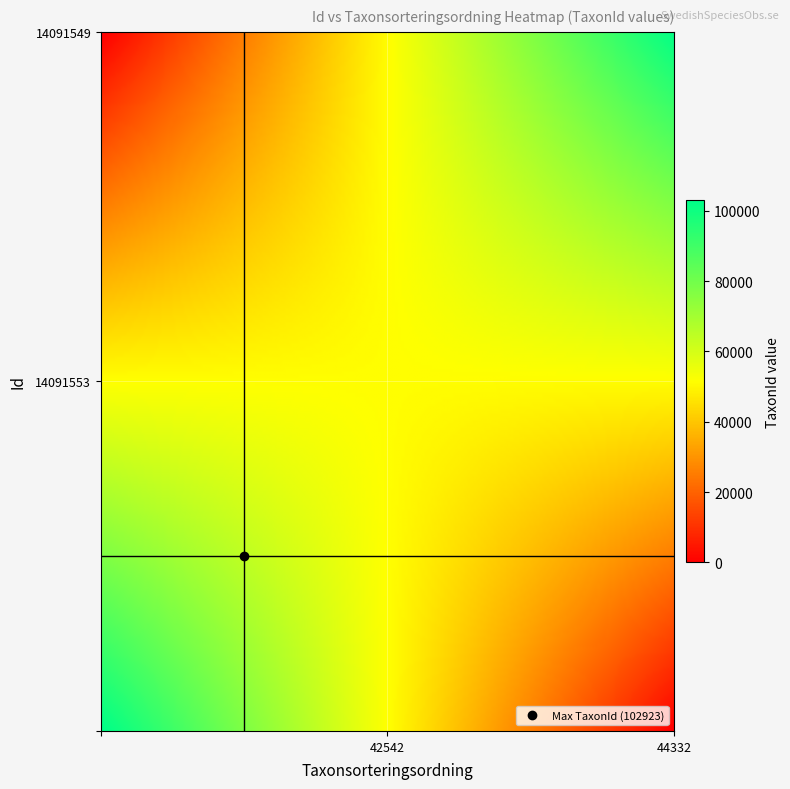

Reading right to left, what are all the values shown in this chart?

14091553: TaxonId=102923	Taxonsorteringsordning=42542
14091549: TaxonId=102020	Taxonsorteringsordning=44332